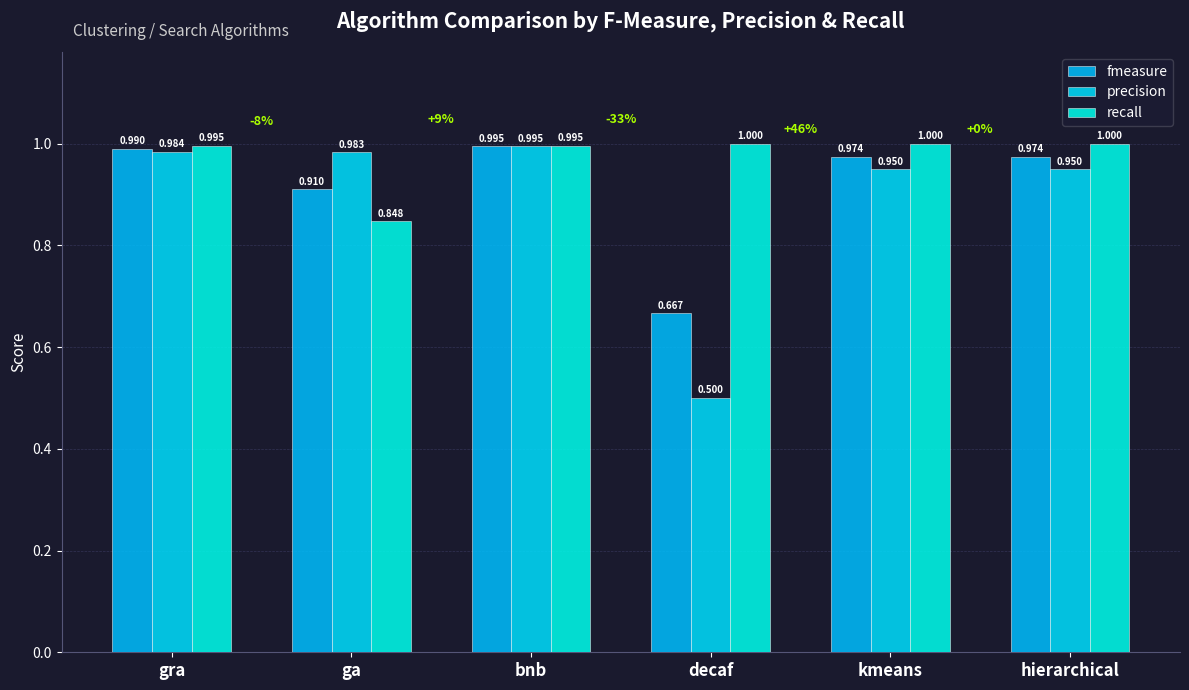

At which label does precision reach its minimum?

decaf